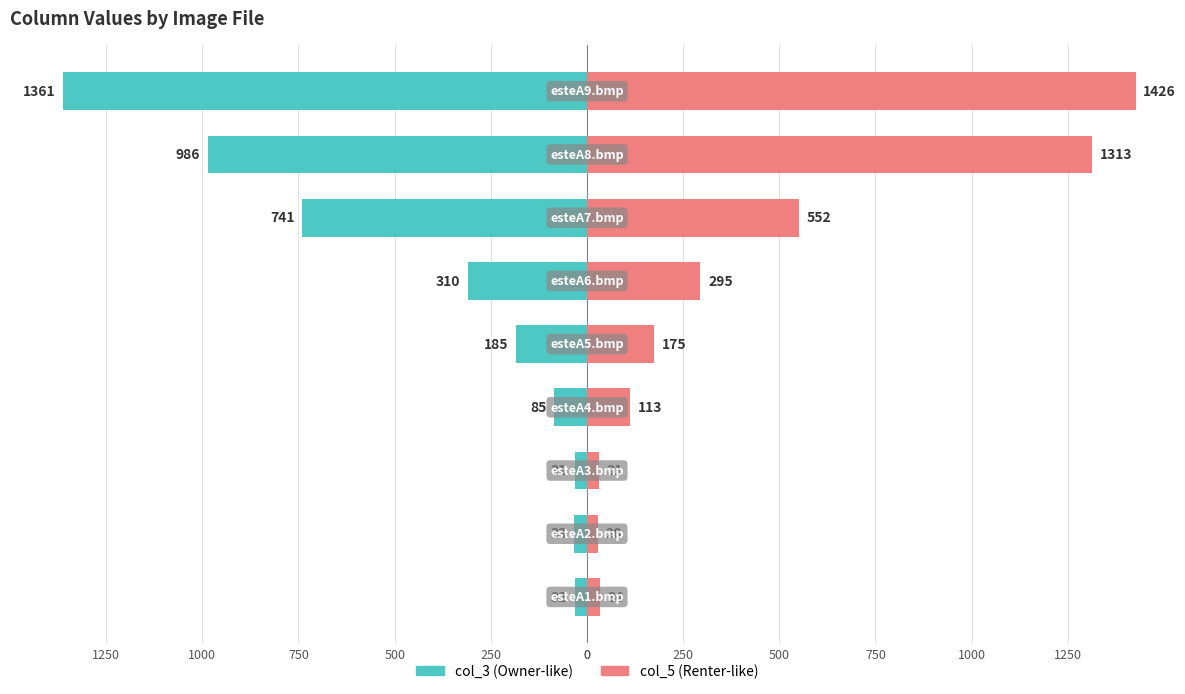

How many bars are there in each group?

2